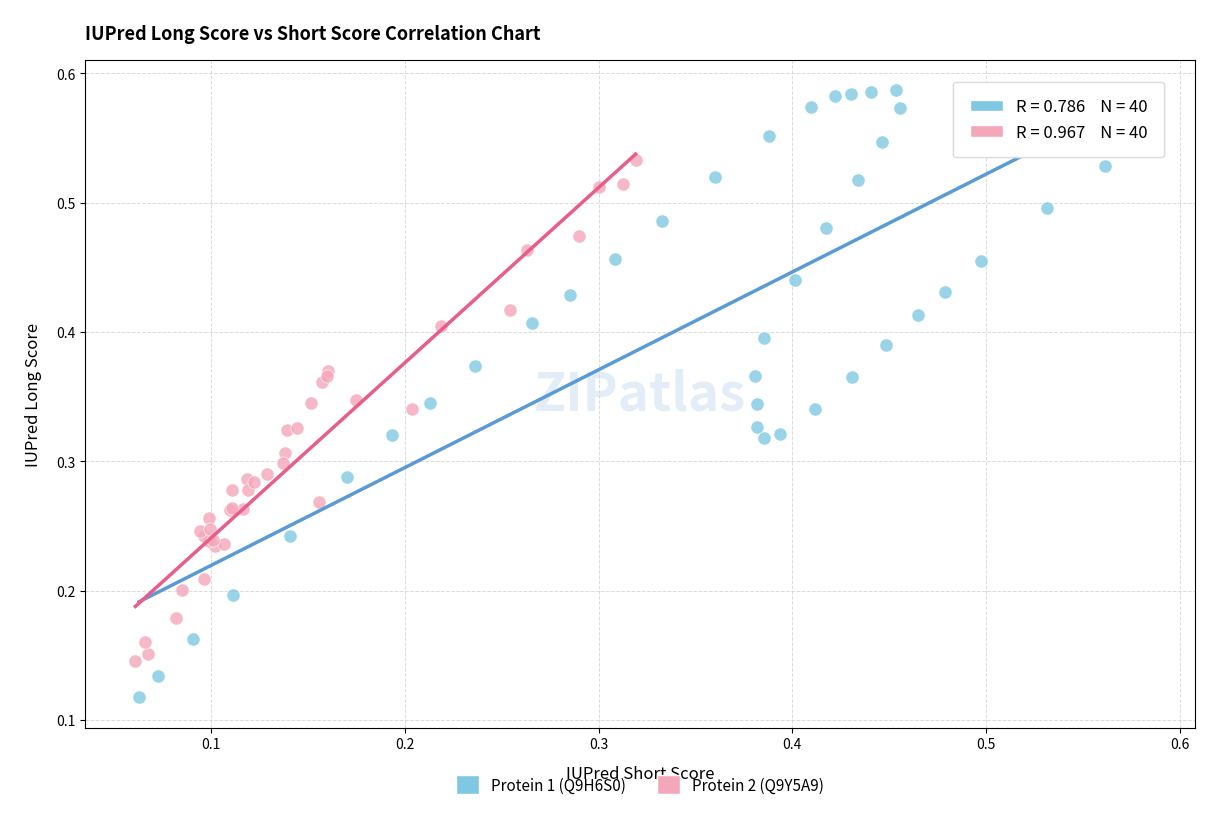

Which series reaches the minimum Y coordinate?

Protein 1 (Q9H6S0)